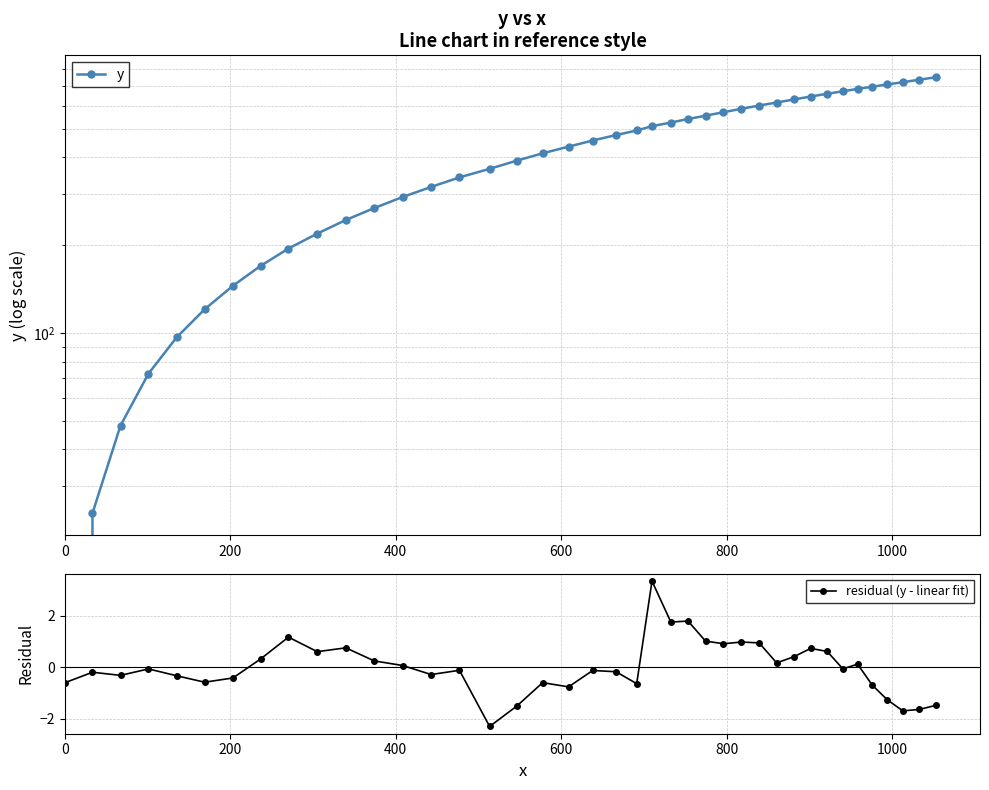

What is the value of the residual (y - linear fit) point at the 14th from the left?

-0.3